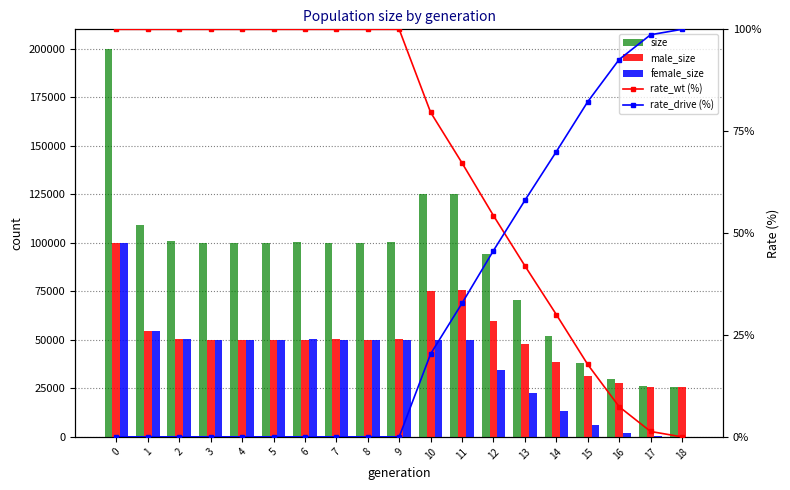

Is it true that rate_wt (%) equals 115.6 at 11?

False